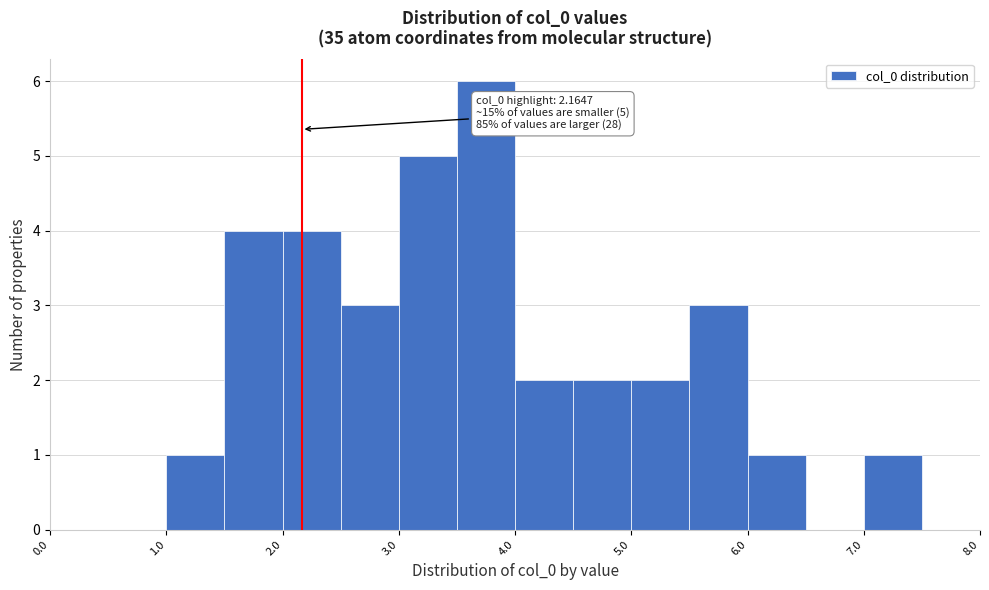

Over which range of the x-axis is the bar tallest?

3.5 to 4.0